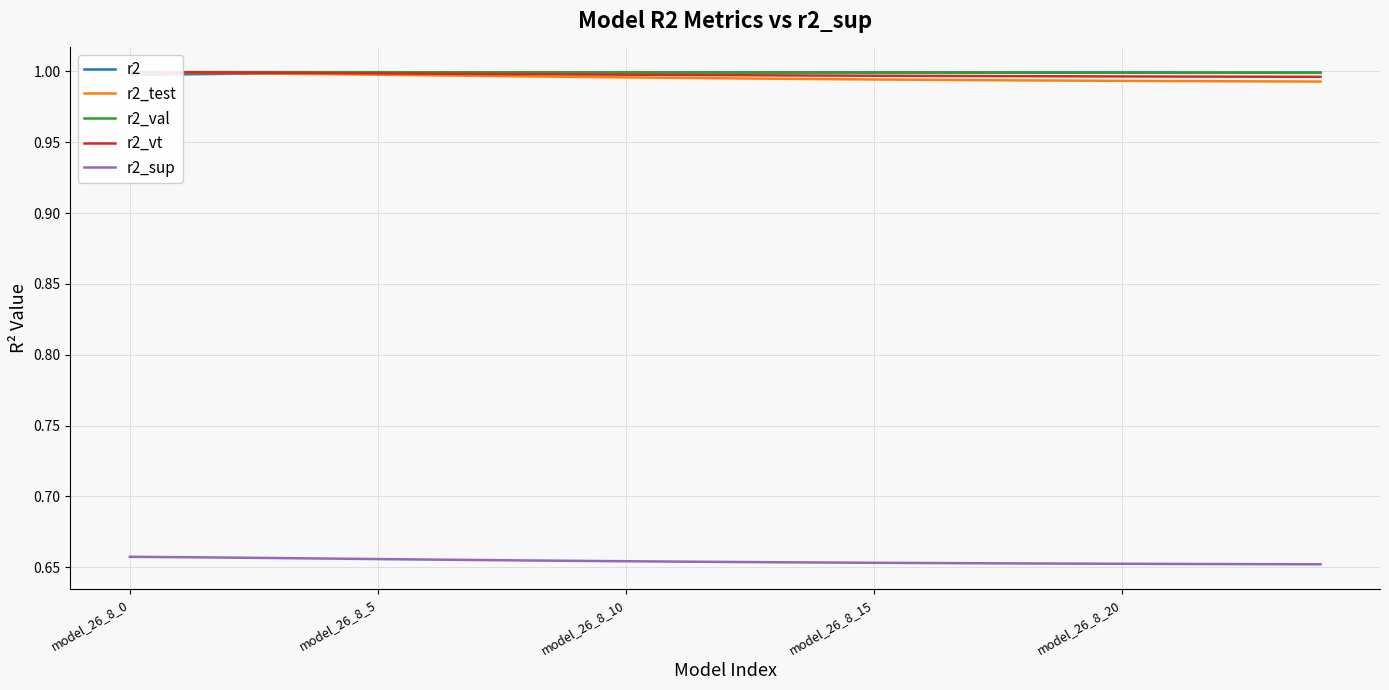

Where is r2_vt nearest to the value 0?

24